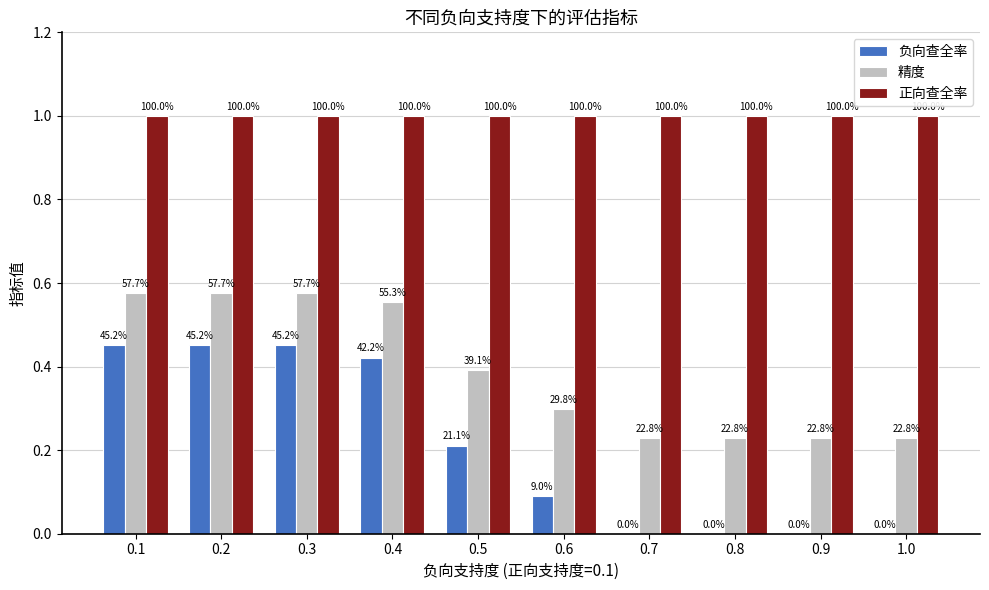

What value does the 正向查全率 series have at 0.1?

1.0